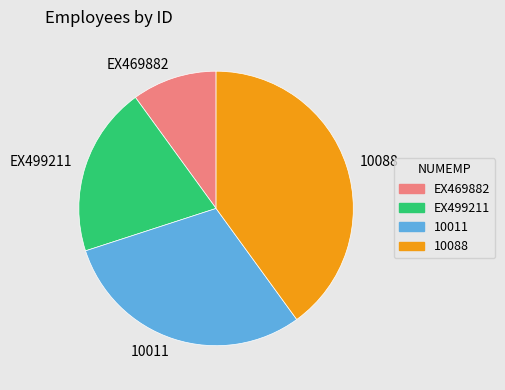

Rank the categories by value from lowest to highest.

EX469882, EX499211, 10011, 10088